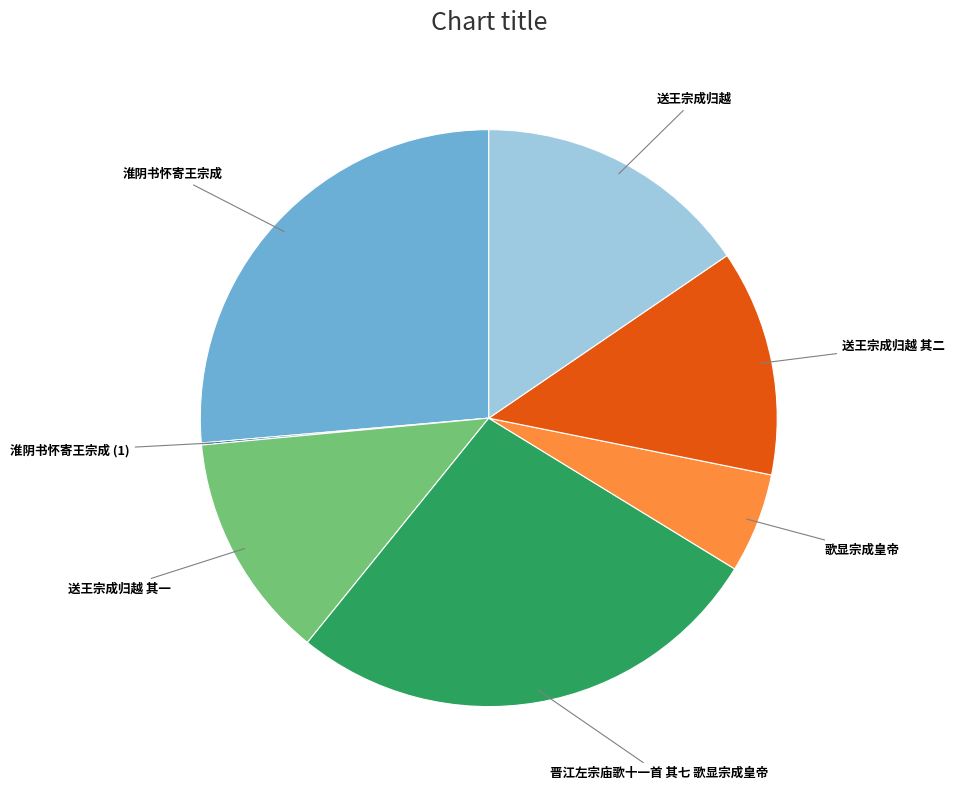

Is there any slice that represents more than half of the pie?

No